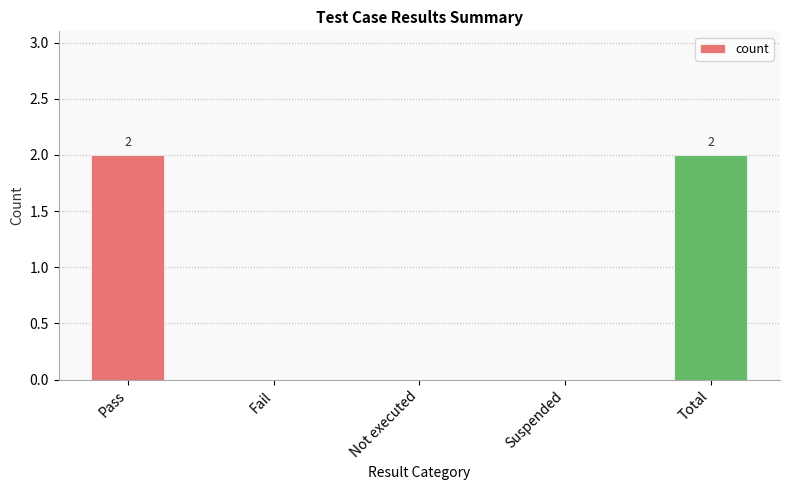

Between Total and Not executed, which is larger?

Total